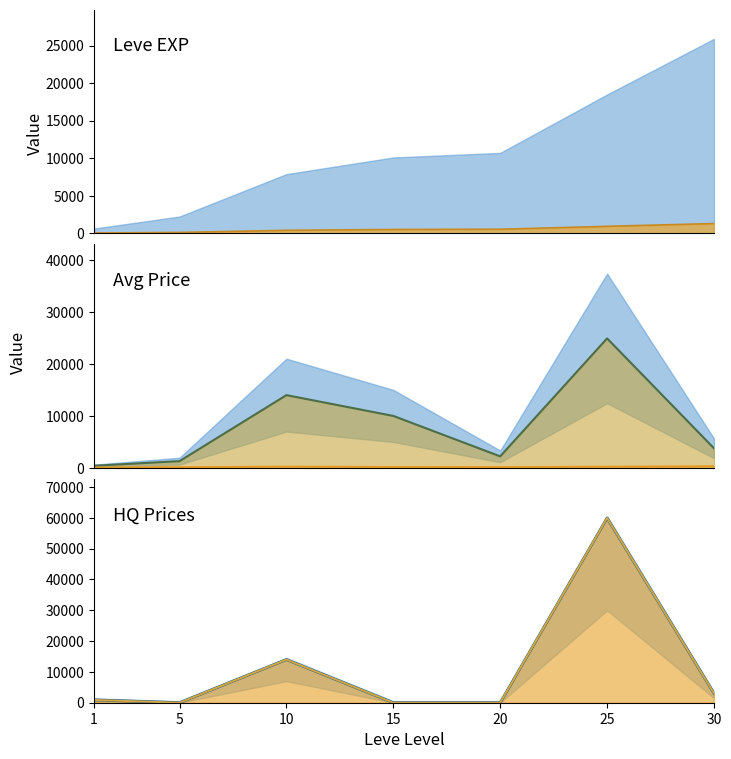

Where does the LevePriceHQ line series first go above 900?

10